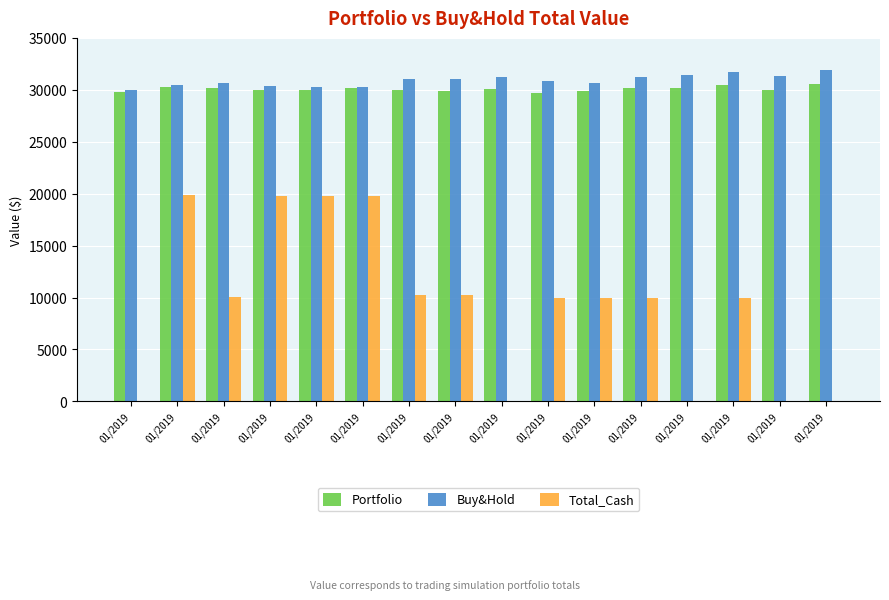

Count the number of data series in this chart.

3